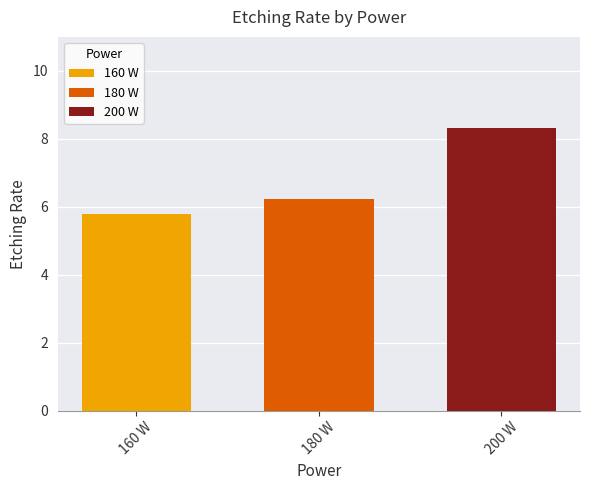

What is the minimum value for 180 W?

6.2